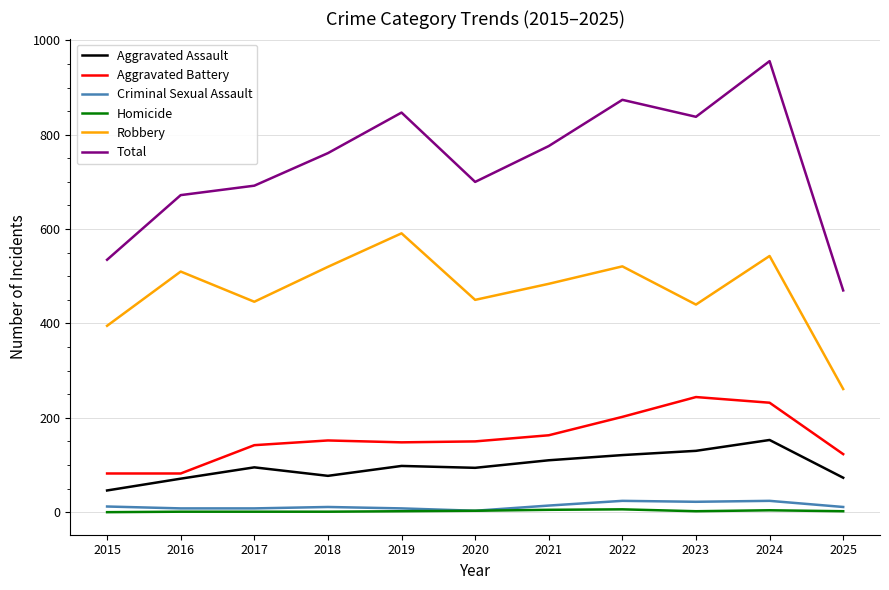

At which label does Robbery reach its minimum?

2025